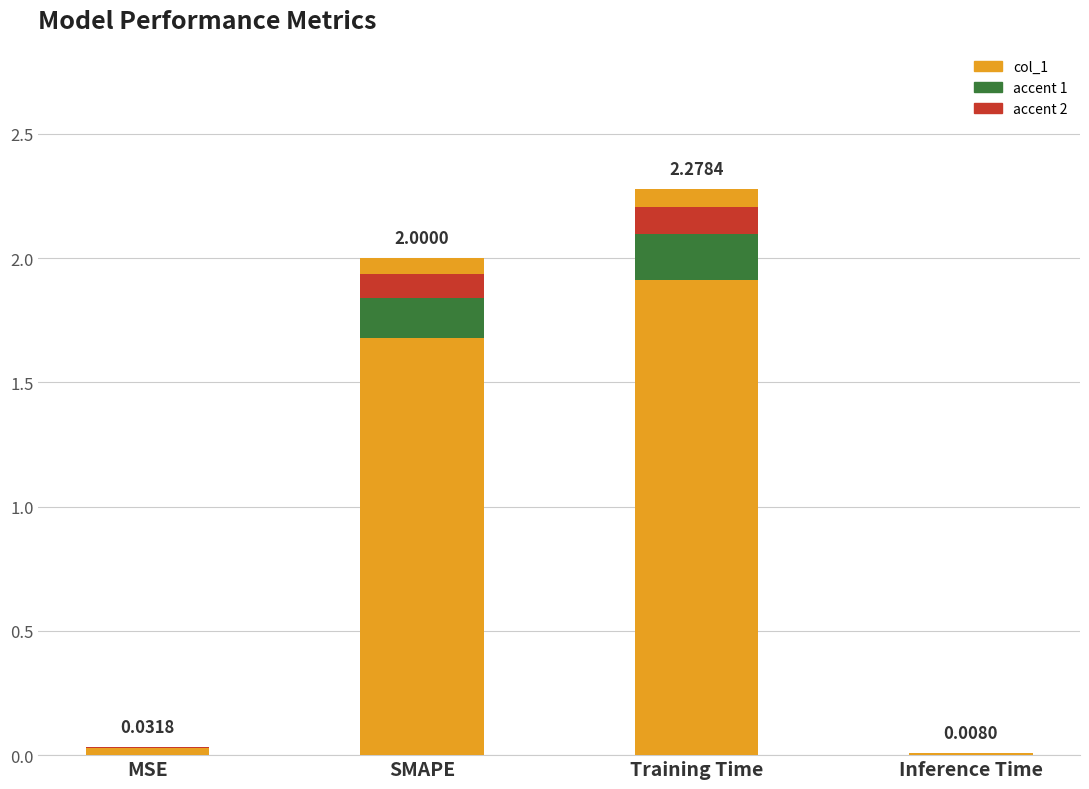

At which category does the chart reach its peak across all series?

Training Time